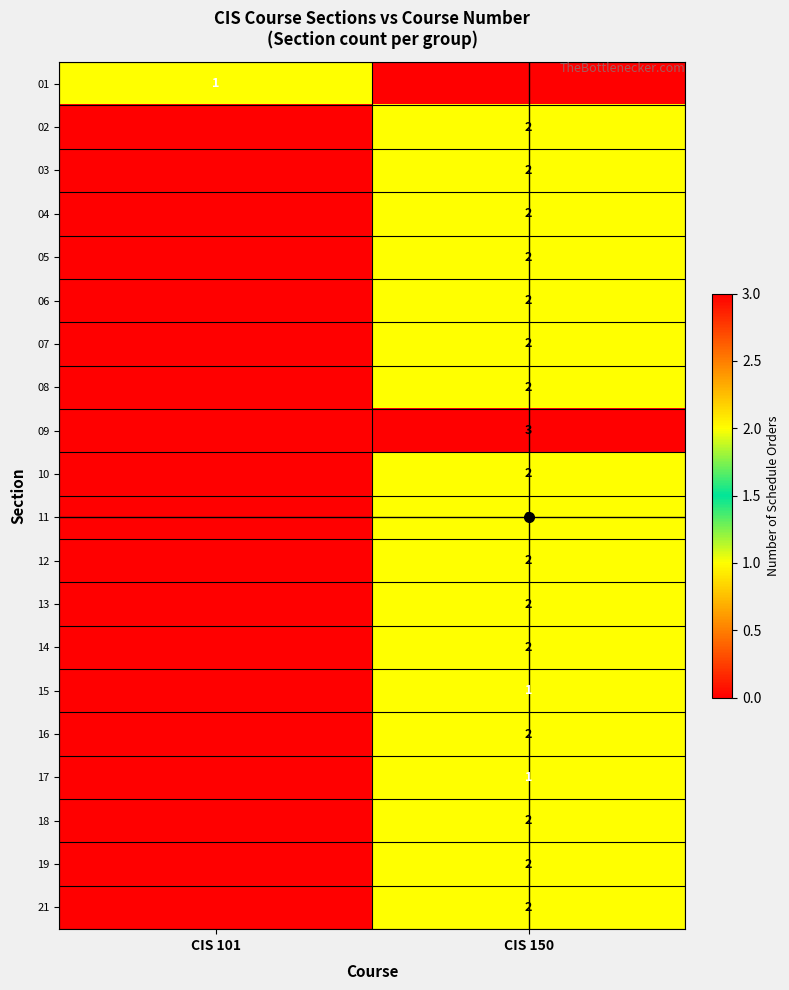

What is the difference between the highest and lowest values at CIS 101?

1